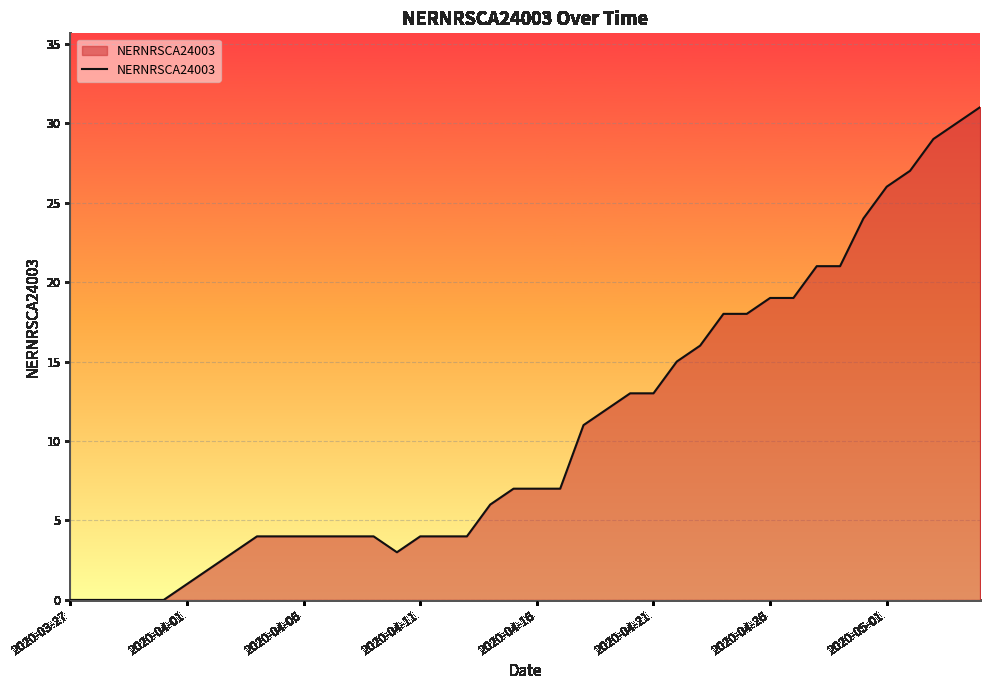

What is the maximum value shown in the chart?

31